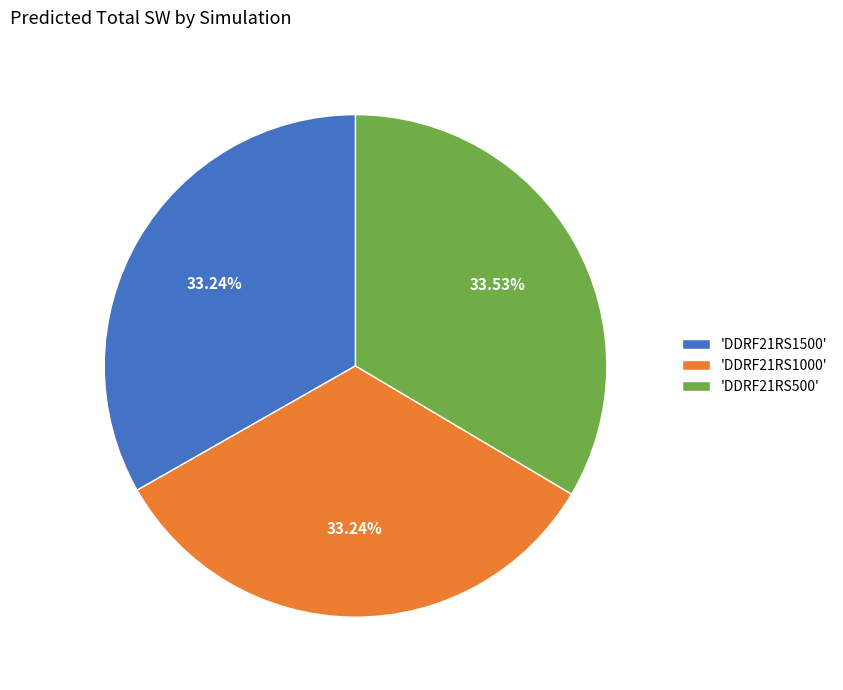

Is the sum of 'DDRF21RS500' and 'DDRF21RS1500' greater than half?

Yes